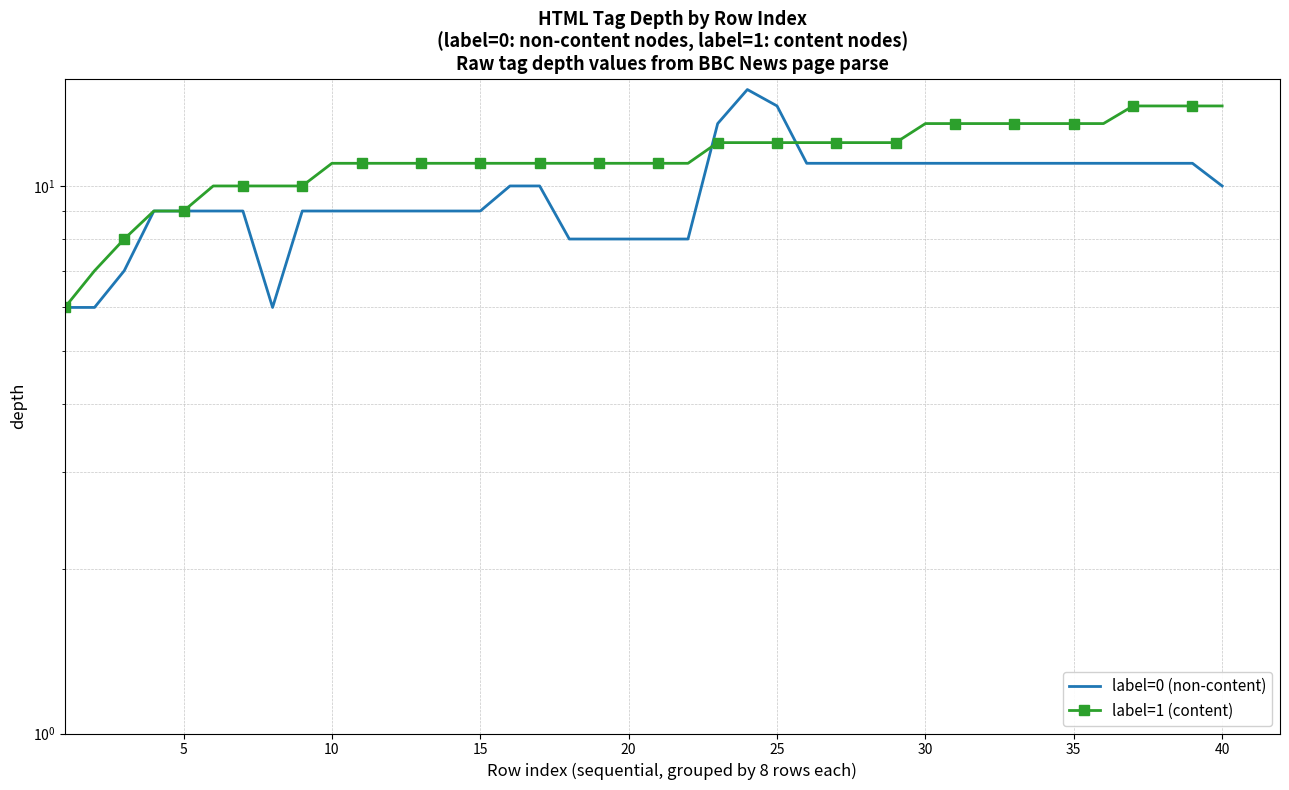

What is the lowest value of the label=0 (non-content) series?

6